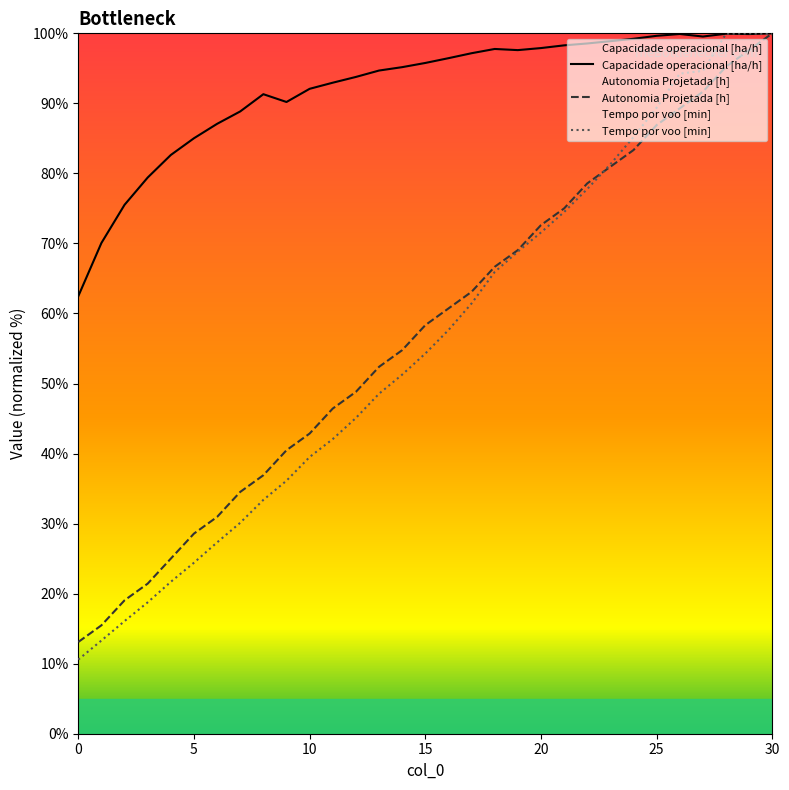

How many data points in Autonomia Projetada [h] are above 58?

16